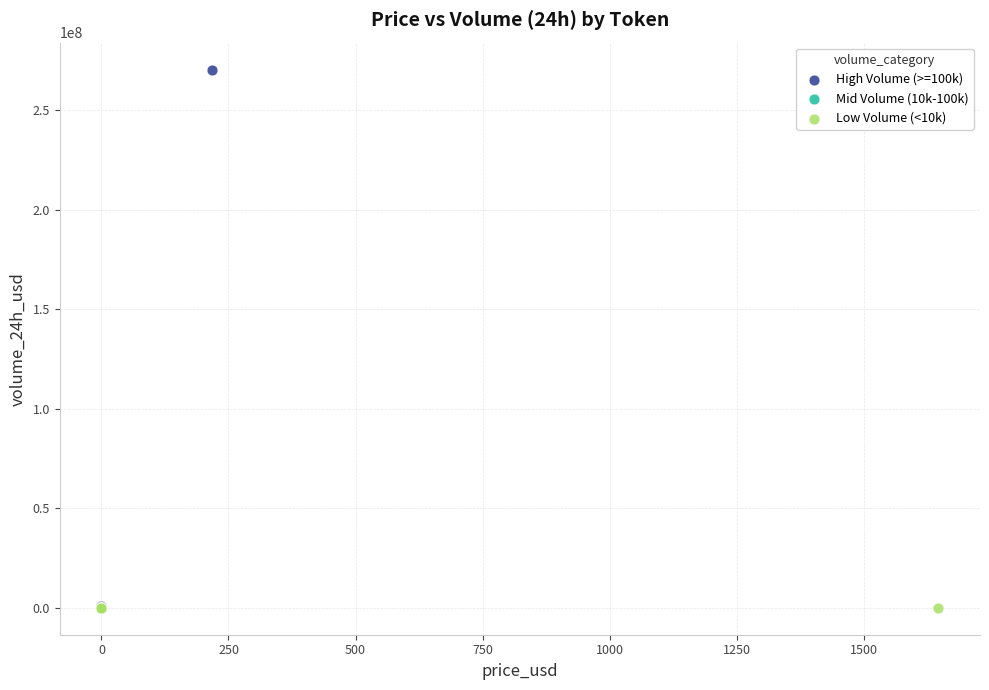

Which series has the largest Y range (max minus min)?

High Volume (>=100k)